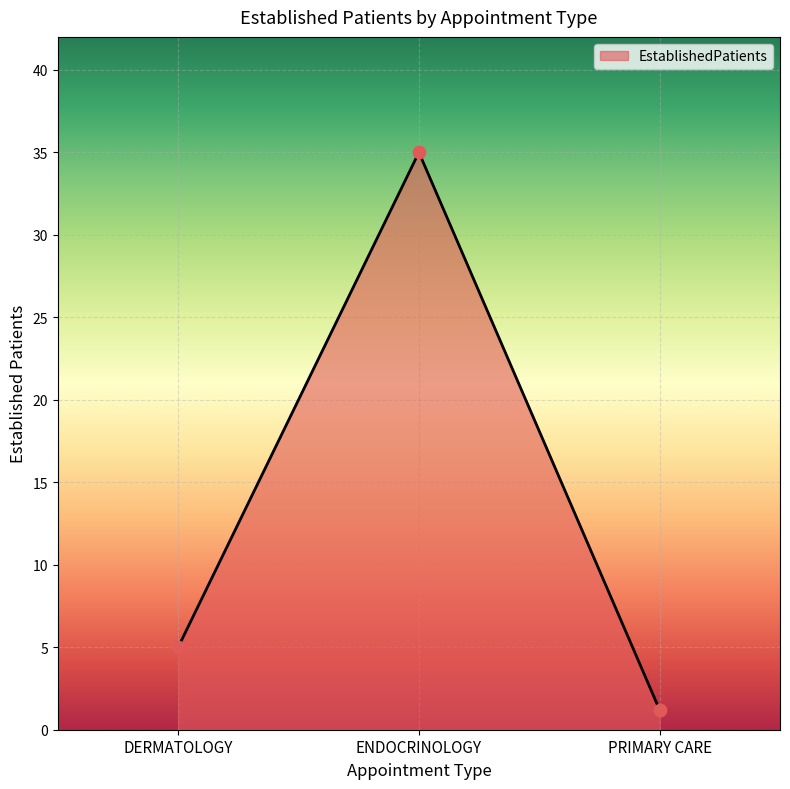

Approximately how many times larger is the value at DERMATOLOGY compared to ENDOCRINOLOGY?

0.1